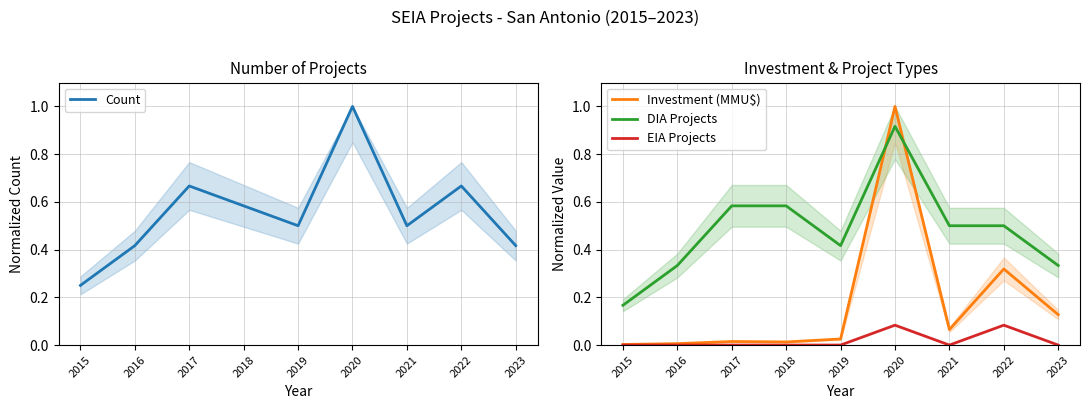

What is the difference between the maximum and minimum values in the Count series?

0.8